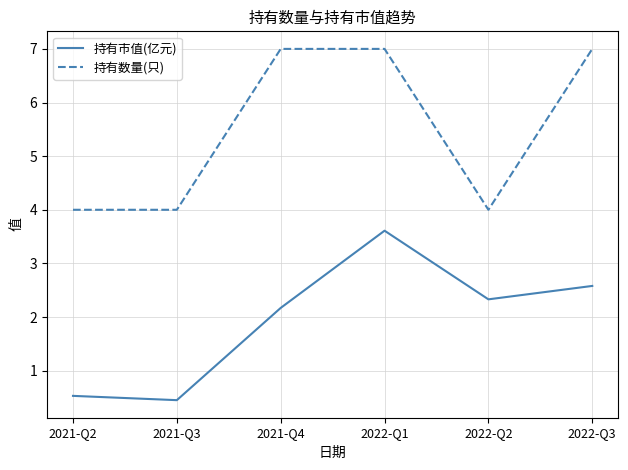

What is the minimum value shown in the chart?

0.5